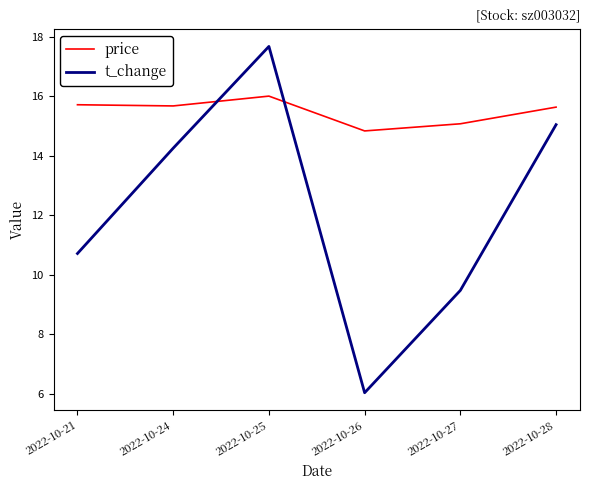

Rank the series by their average value, from lowest to highest.

t_change, price